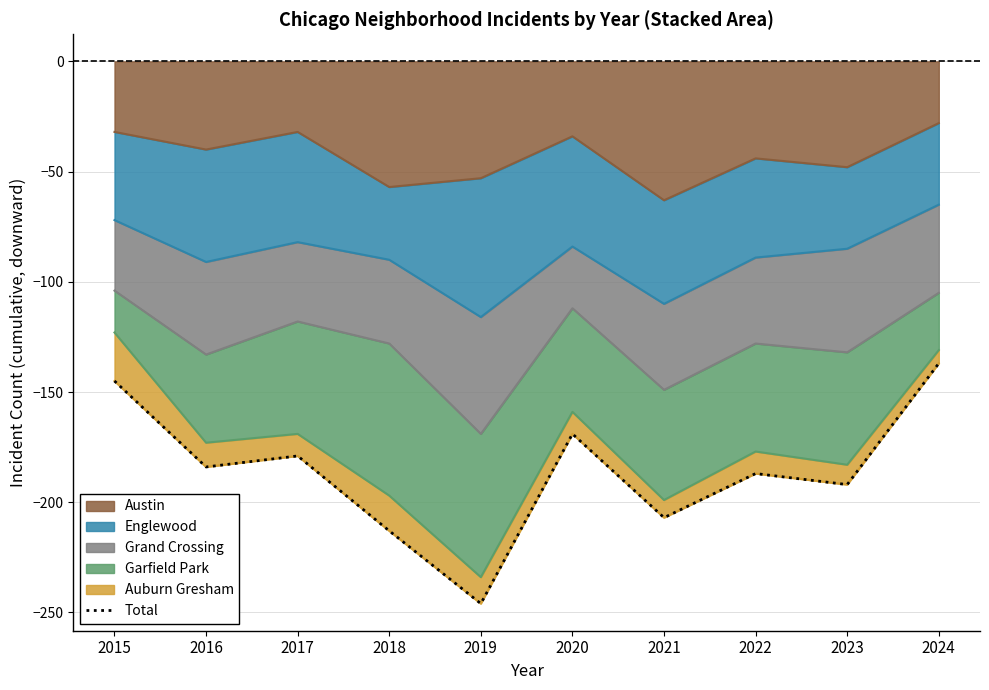

How many points are higher than both their immediate neighbors (excluding endpoints)?

3